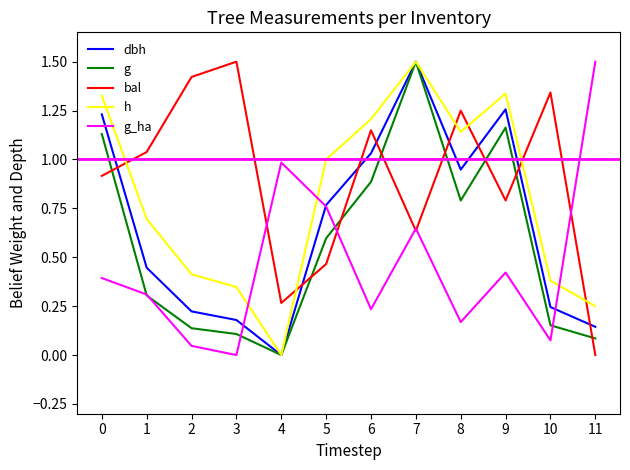

List the series in order of their overall mean, highest first.

bal, h, dbh, g, g_ha